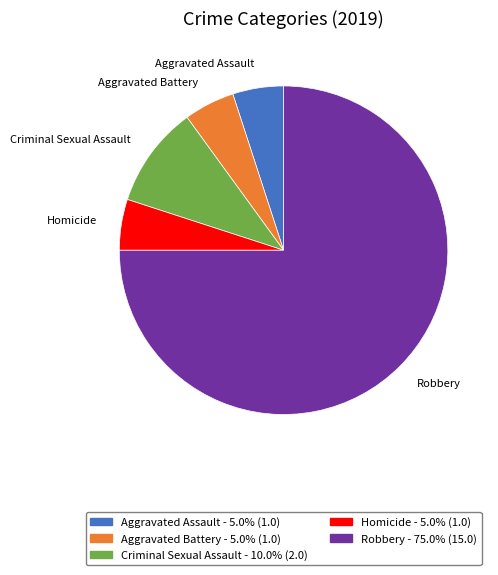

Which category has the biggest portion of the pie?

Robbery